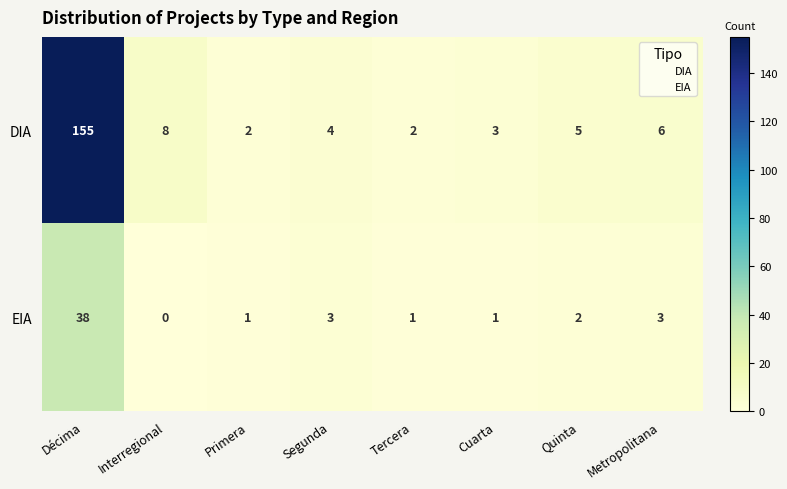

At which label is DIA closest to 78?

Interregional